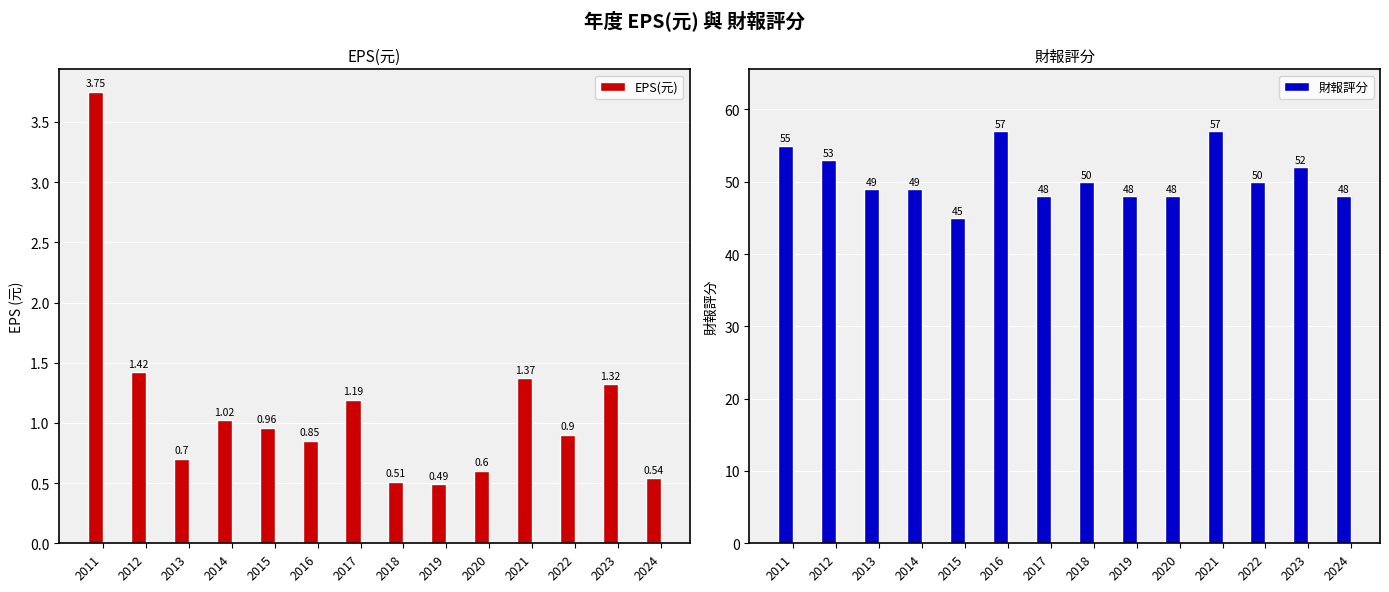

True or false: EPS(元) has a value of 0.6 at 2020.

True